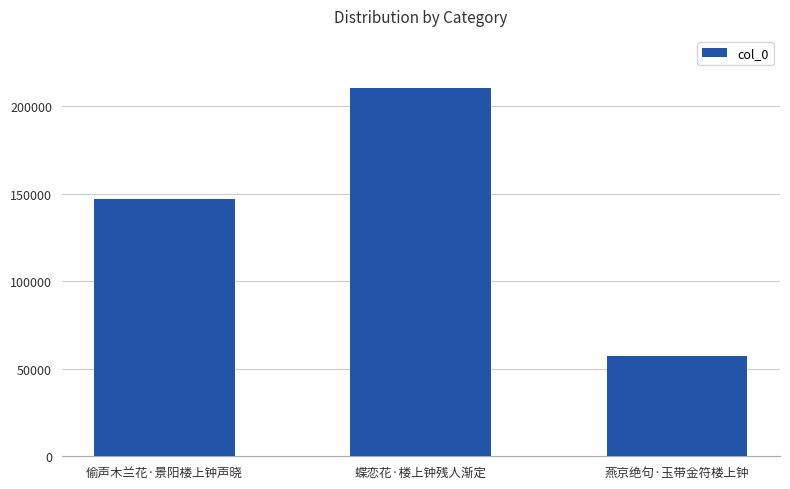

List the labels in order of value, smallest first.

燕京绝句·玉带金符楼上钟, 偷声木兰花·景阳楼上钟声晓, 蝶恋花·楼上钟残人渐定